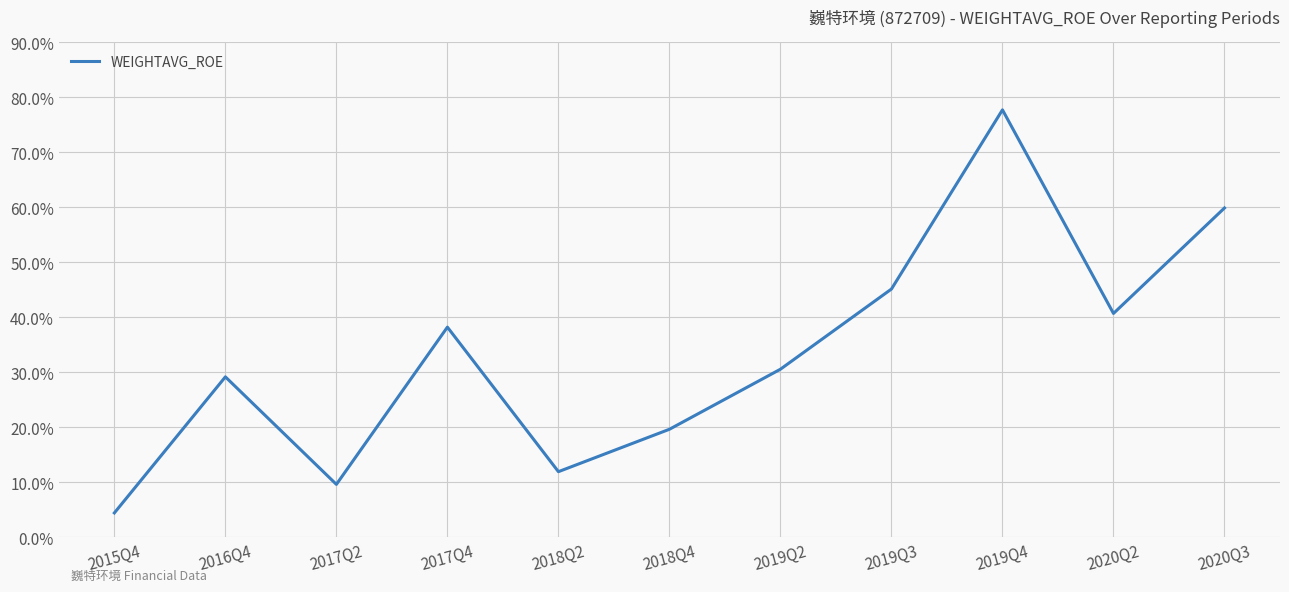

Approximately how many times larger is the value at 2020Q3 compared to 2019Q4?

0.8